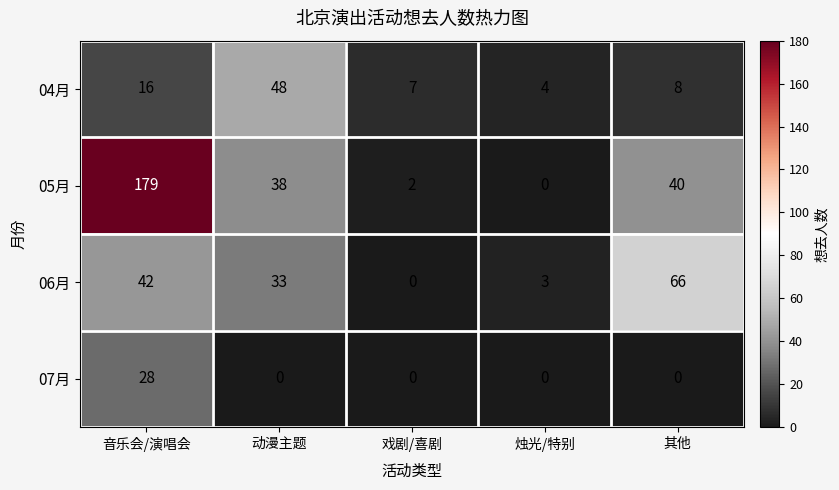

What is the average value of the 06月 series?

29